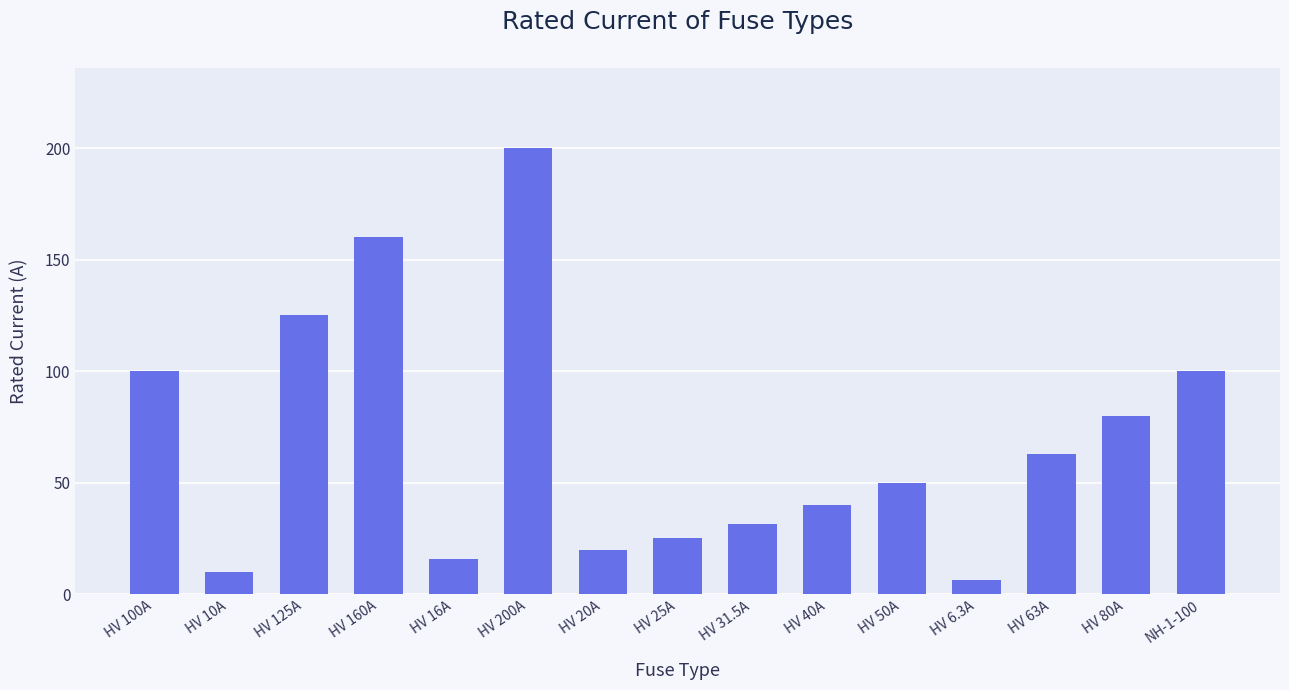

Are the bars horizontal?

No